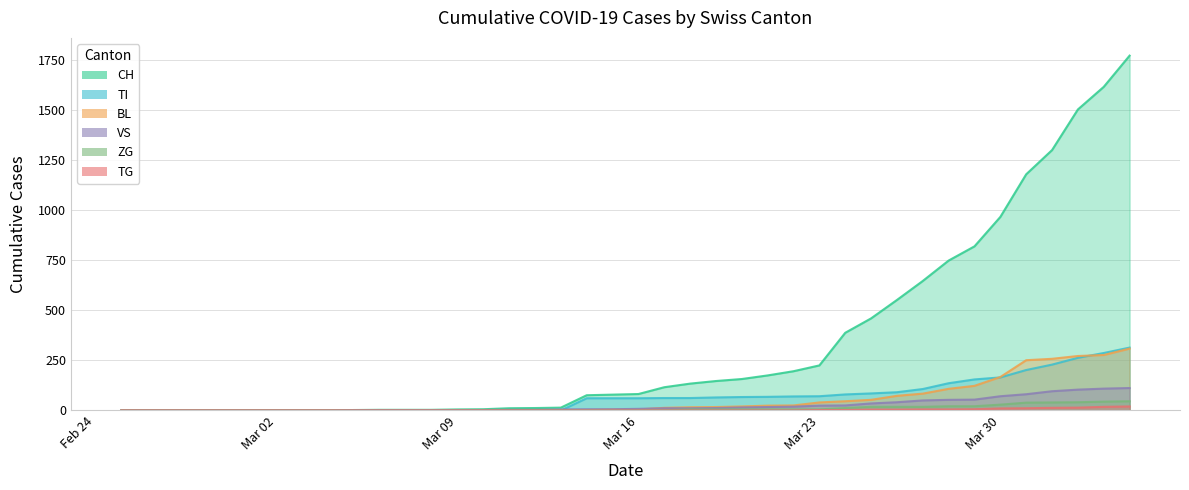

What is the sum of all BL values?

2197